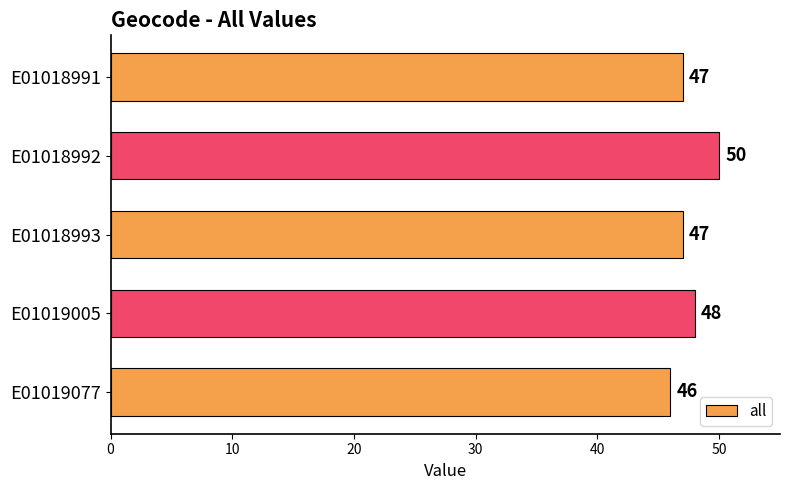

What is the ratio of the value at E01018991 to the value at E01019077?

1.0